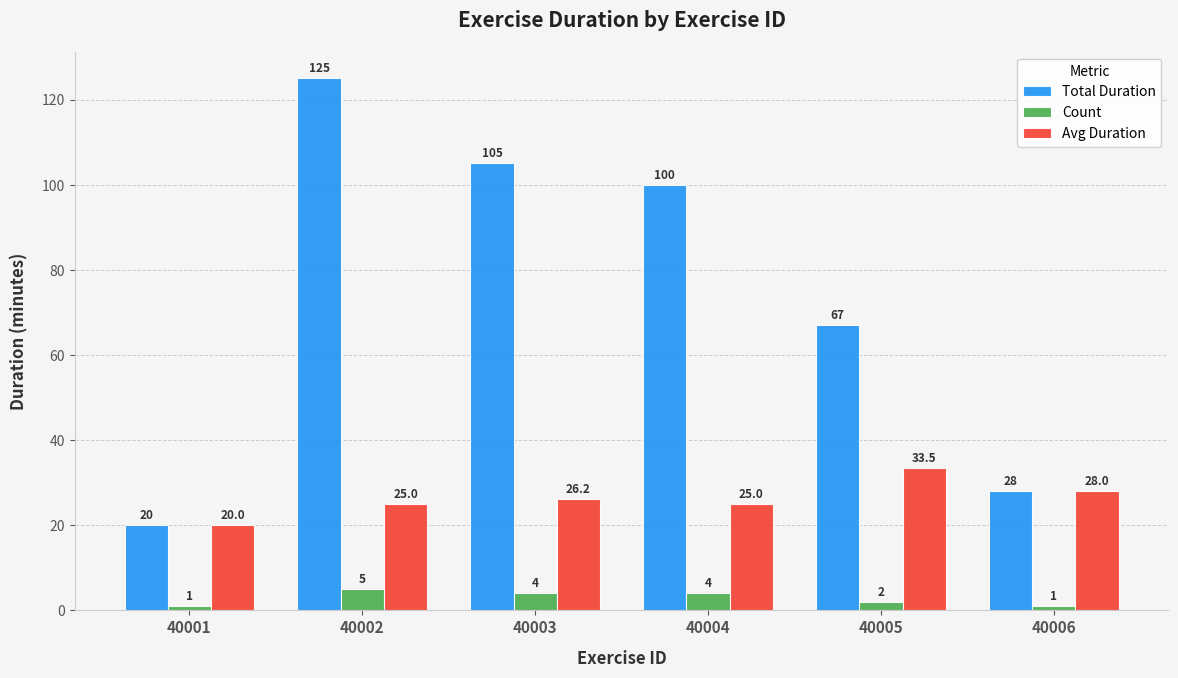

Rank the series by their maximum value, from highest to lowest.

Total Duration, Avg Duration, Count